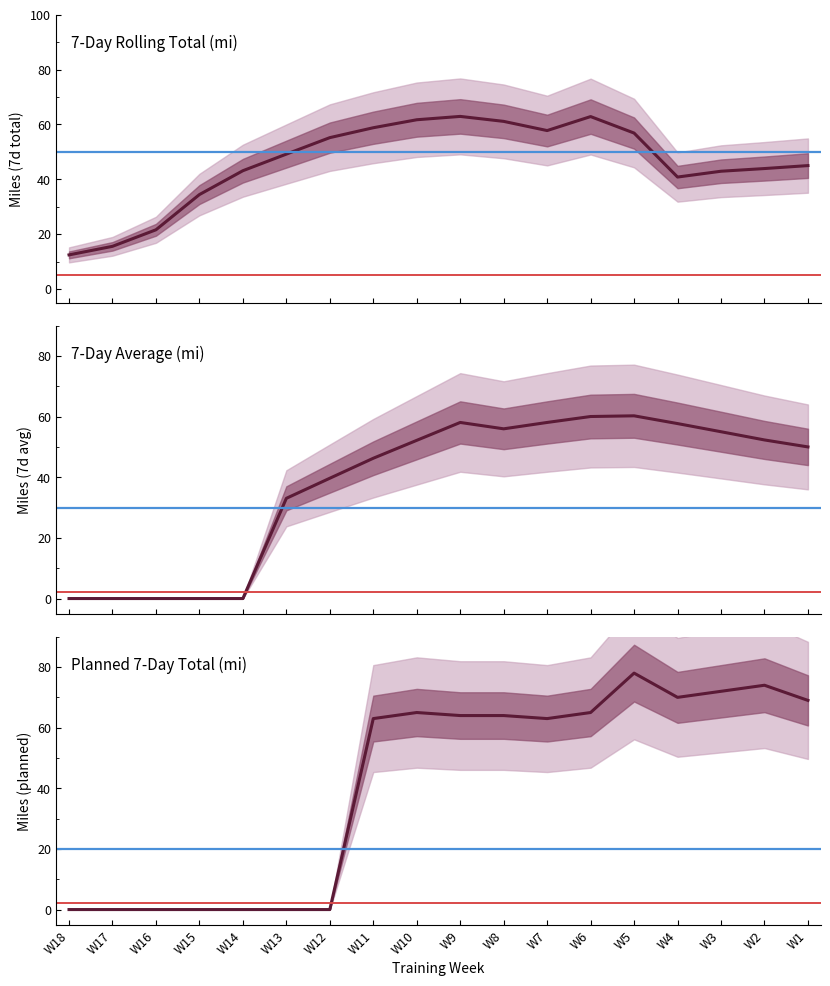

What is the sum of all plan_7day values?

747.0